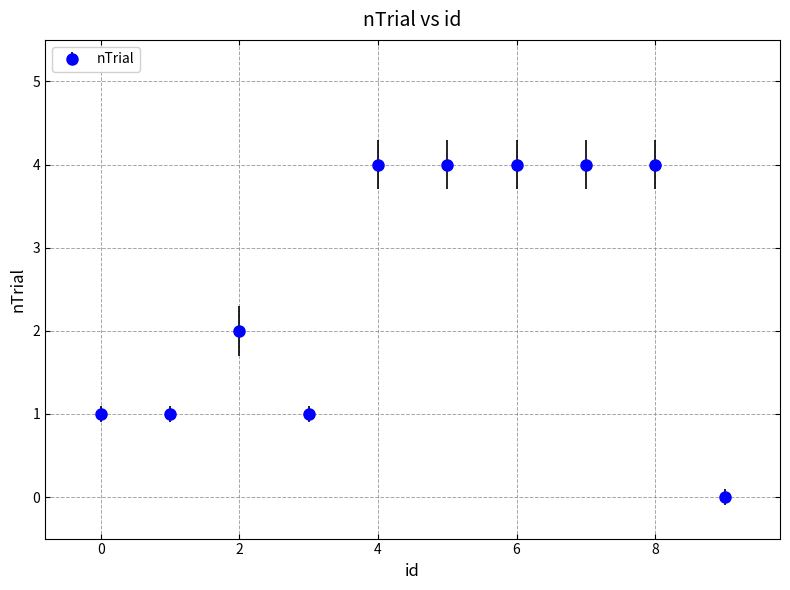

What is the sum of all values?

25